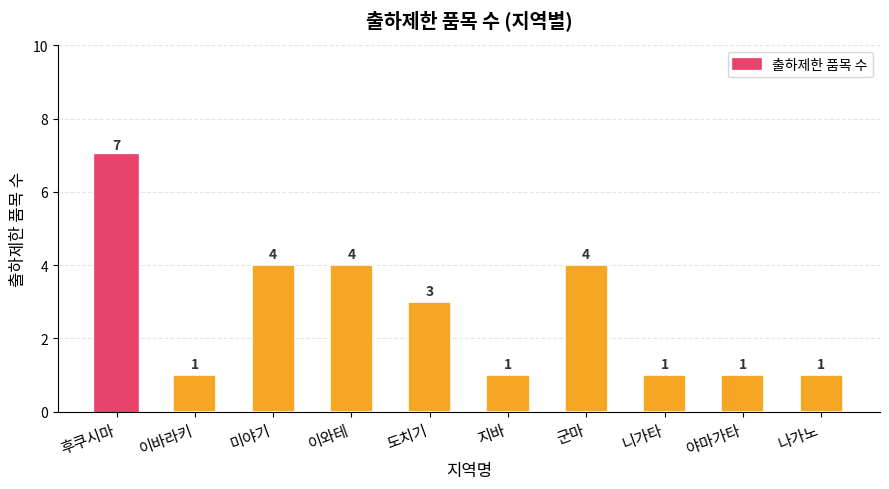

How many data points does each series have?

10